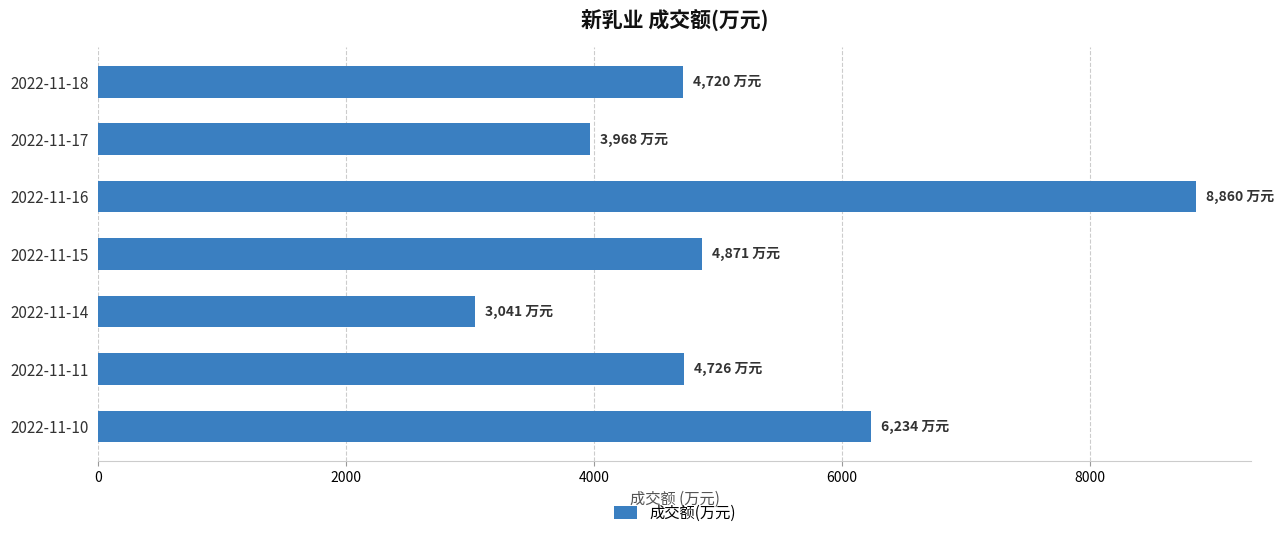

What is the approximate value at 2022-11-15?

4871